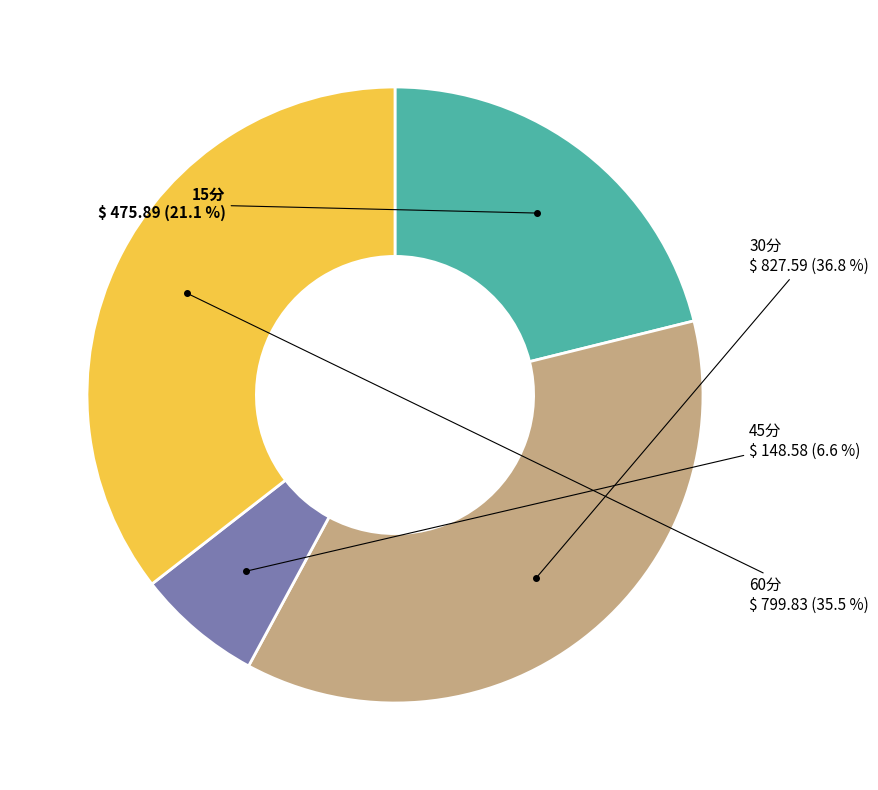

How many segments does this pie chart have?

4